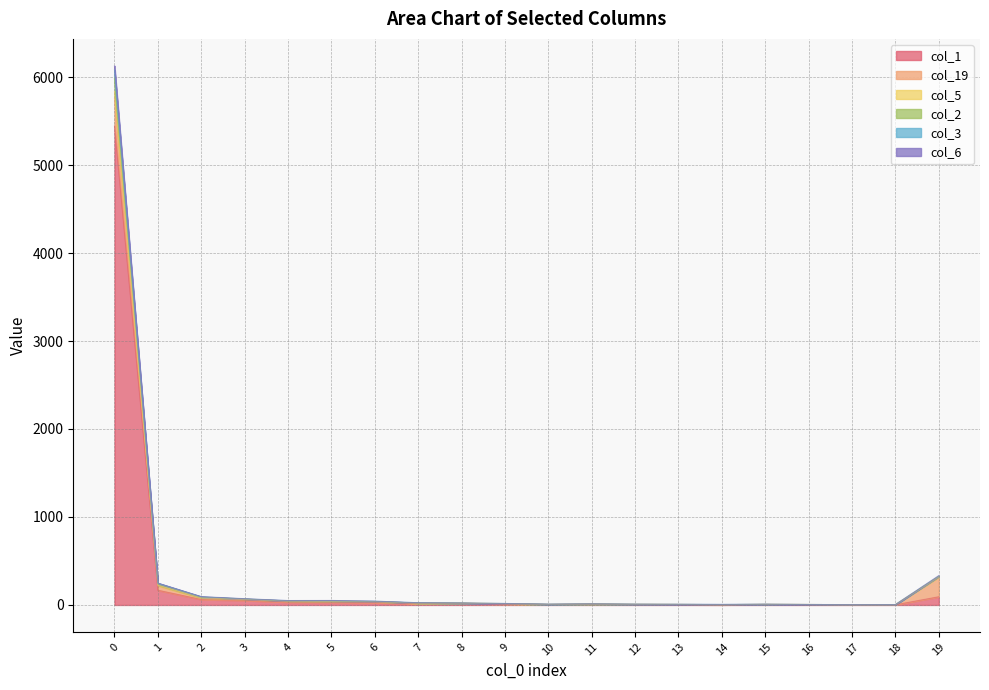

Does the chart have visible grid lines?

Yes